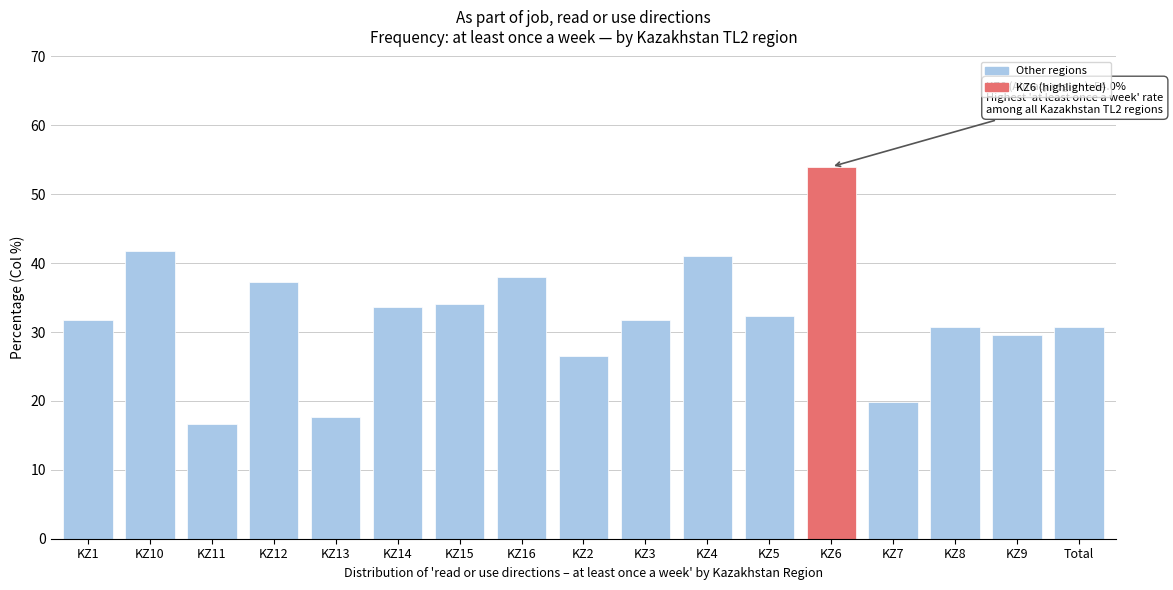

What position from the left is KZ10?

2